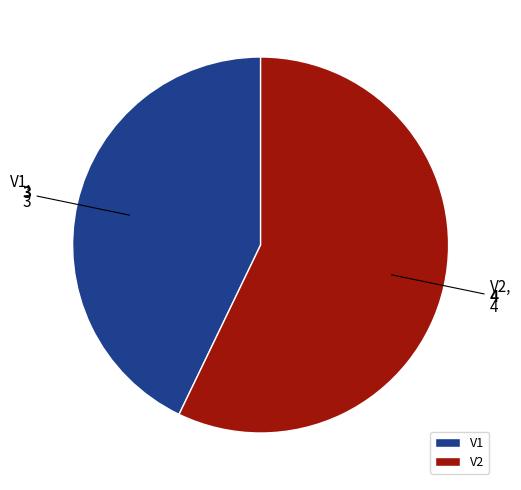

True or false: V2 accounts for 57% of the total.

True